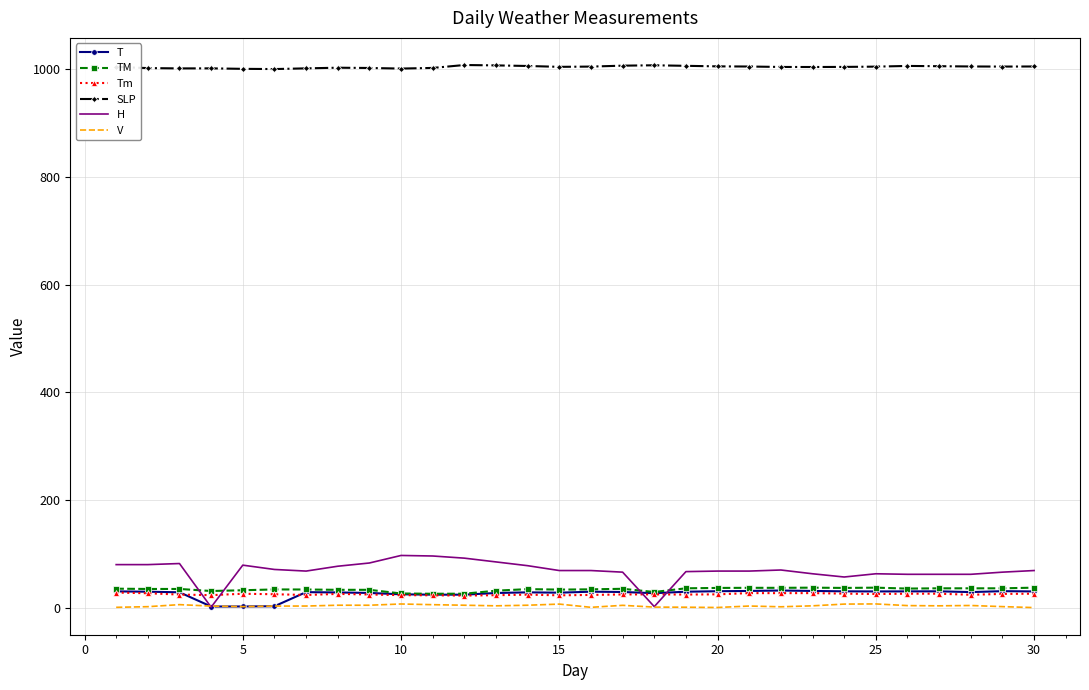

Which series has the largest total across all categories?

SLP